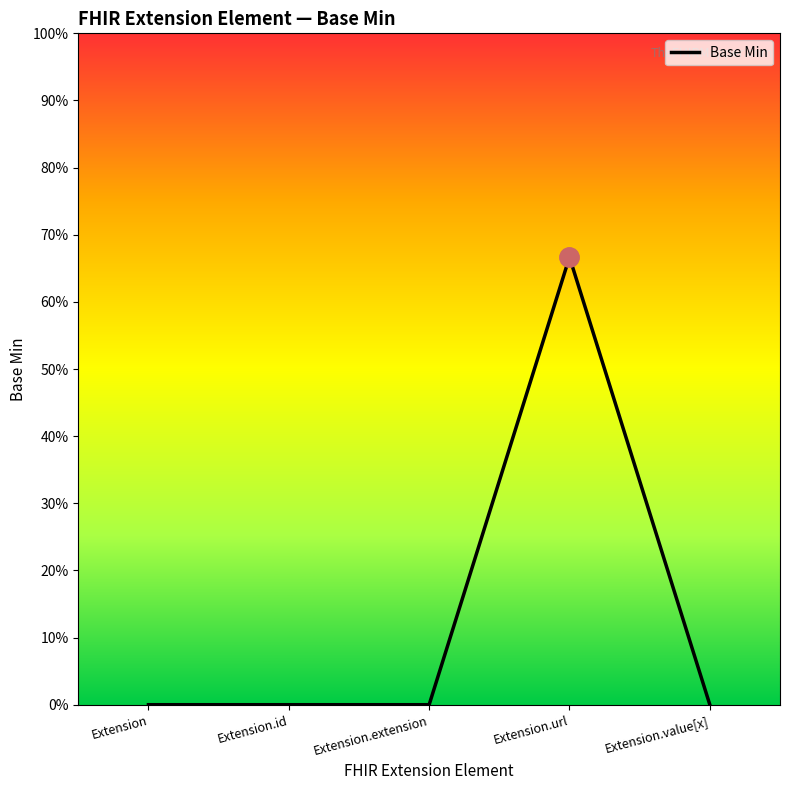

How many interior local peaks (higher than both neighbors) does the data have?

1